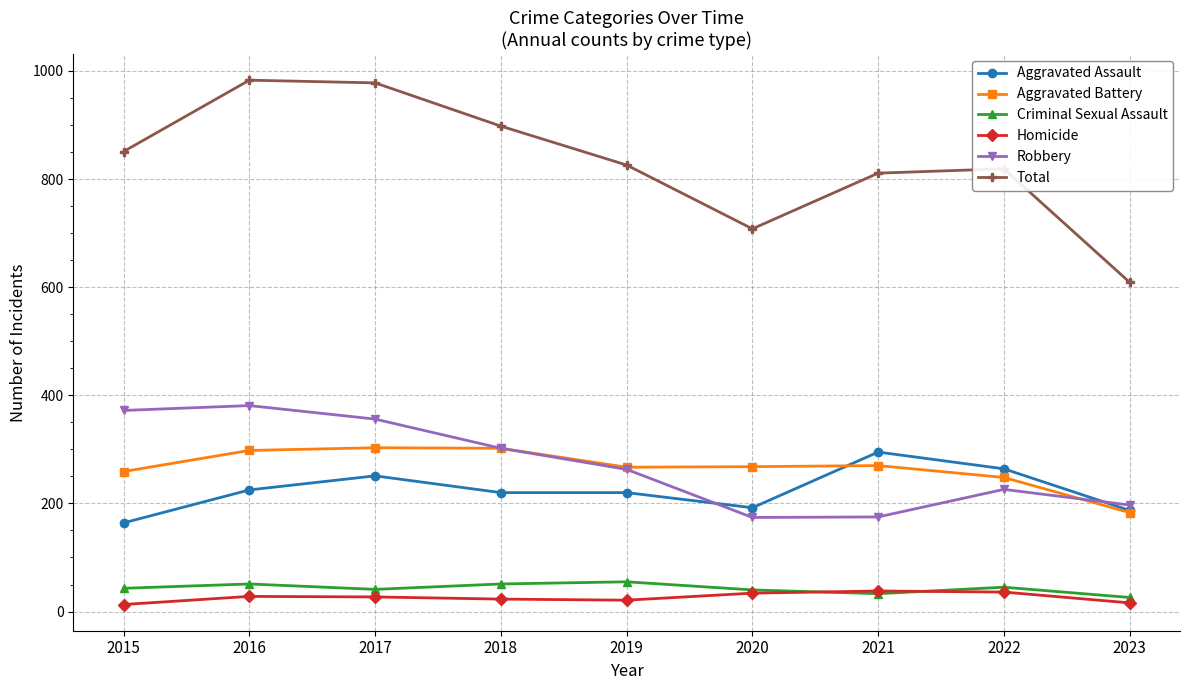

Is the value of Aggravated Assault at 2023 greater than the value of Robbery at 2020?

Yes